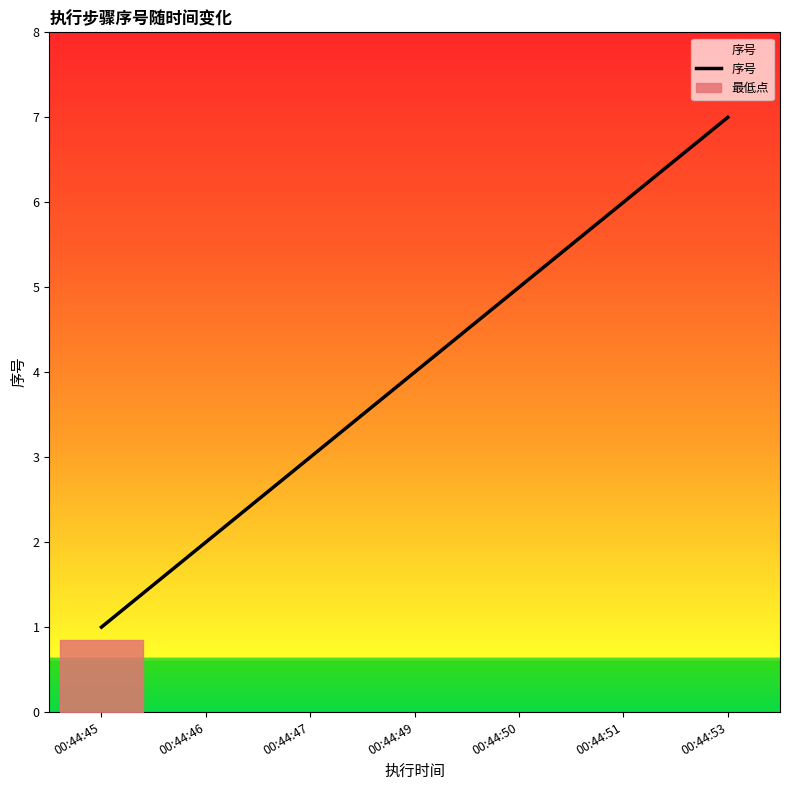

Which has a higher value, 00:44:47 or 00:44:53?

00:44:53